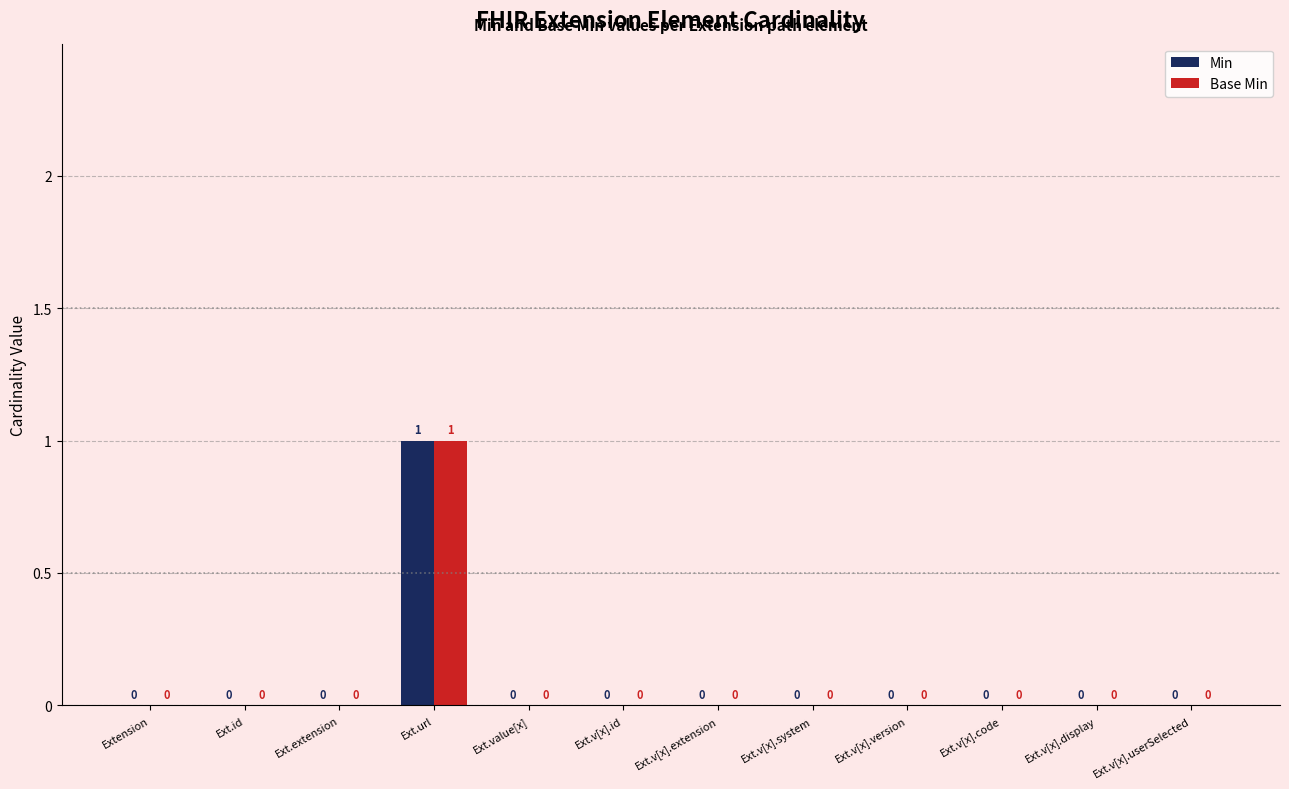

Which category has the highest value in the Min series?

Ext.url